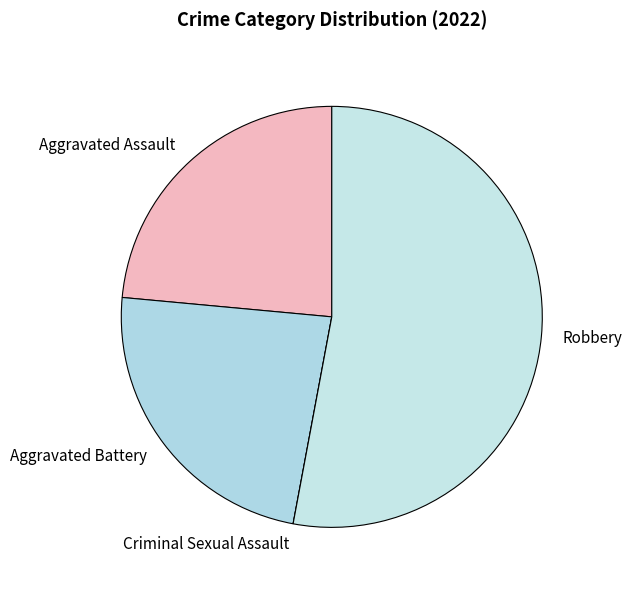

Is the sum of Aggravated Battery and Aggravated Assault greater than half?

No